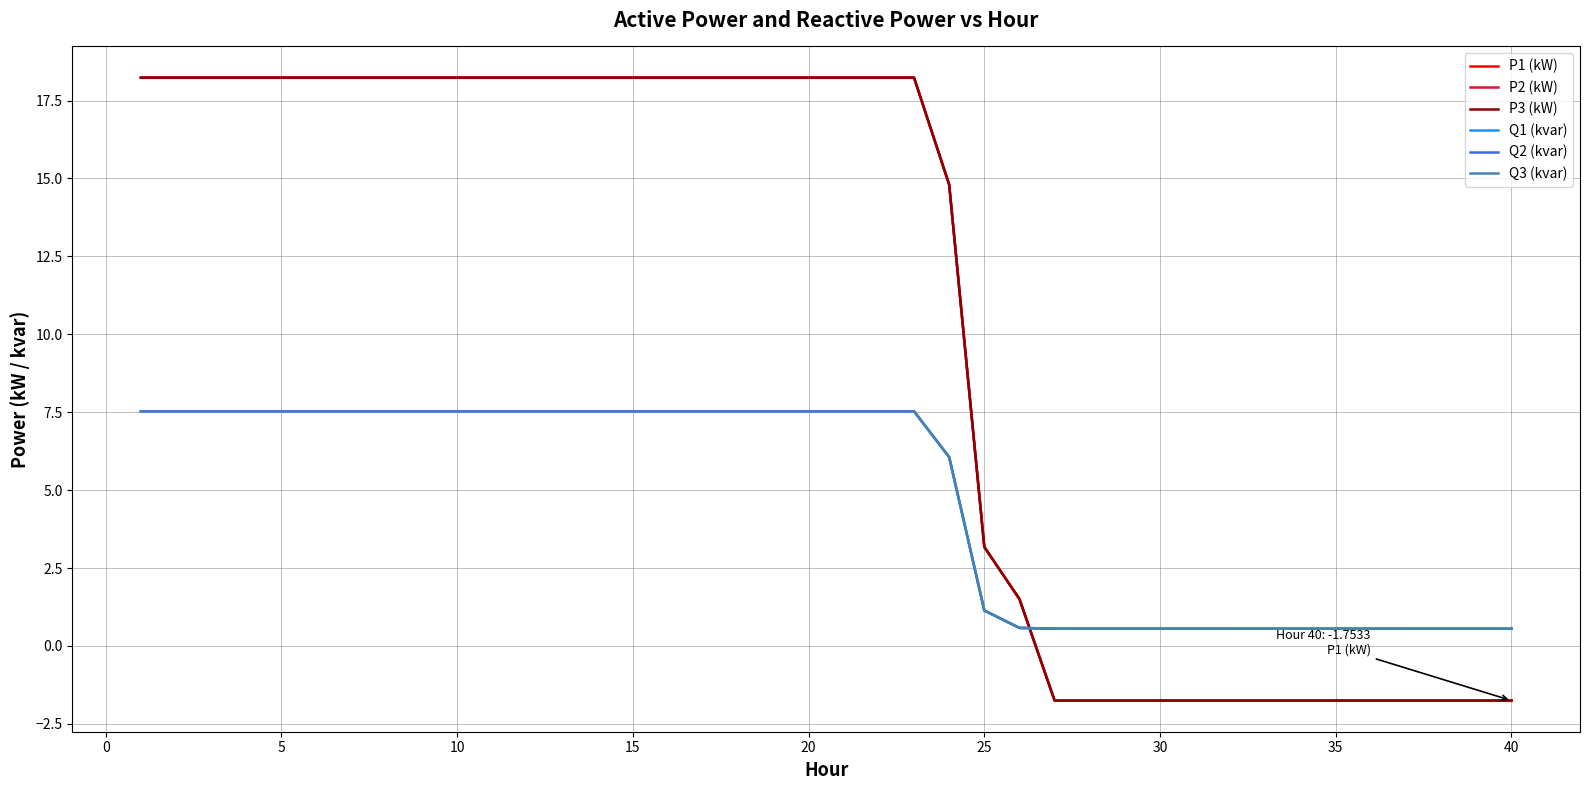

Which series has the widest spread of values?

P2 (kW)